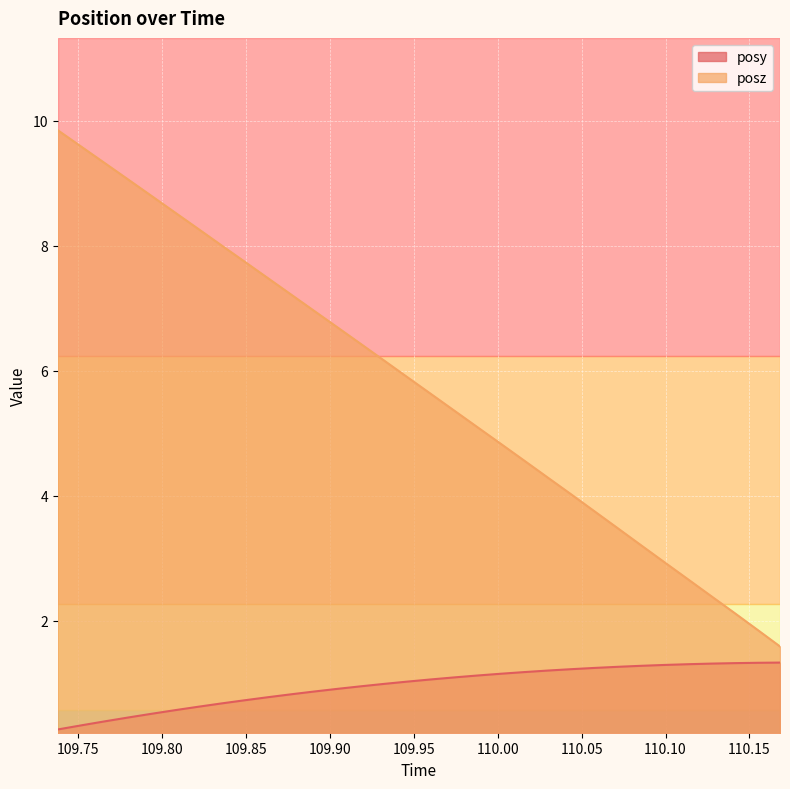

What is the total value across all series at 109.7797?

9.5